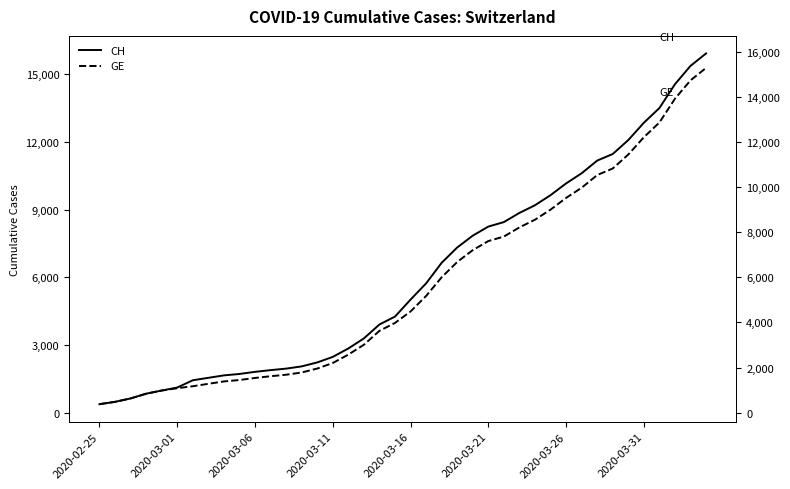

True or false: CH and GE intersect in this chart.

False